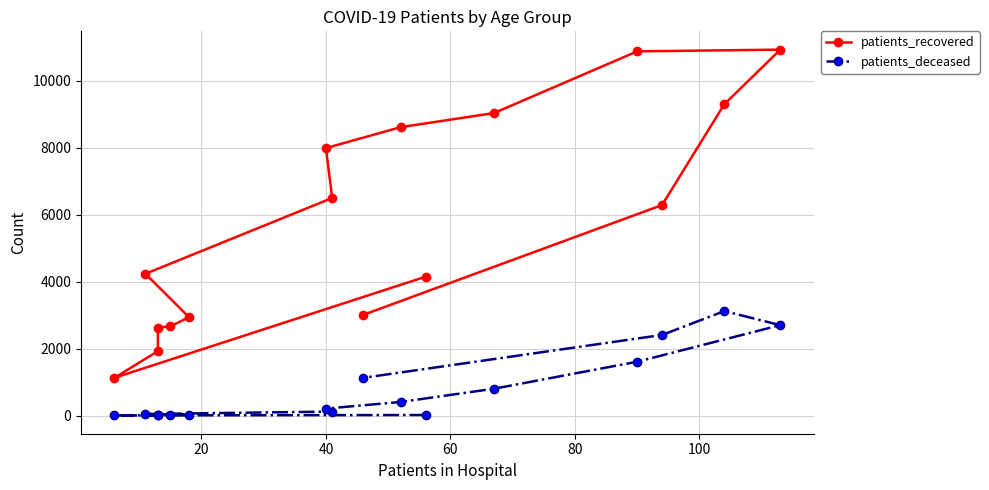

How many values in the patients_deceased series exceed 208?

7